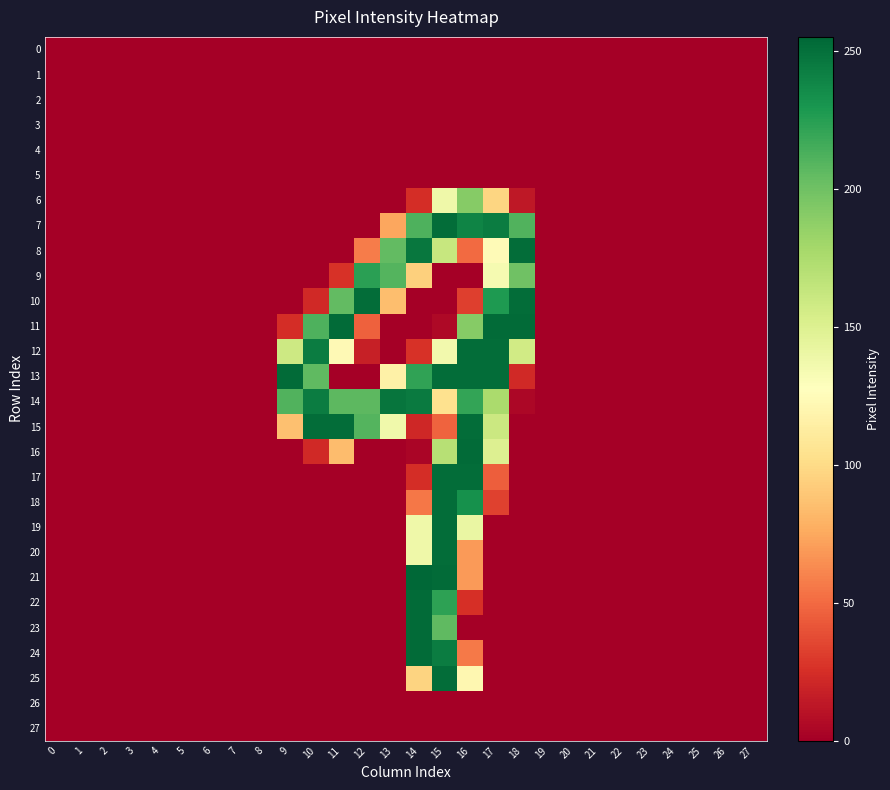

What is the greatest value displayed?

255